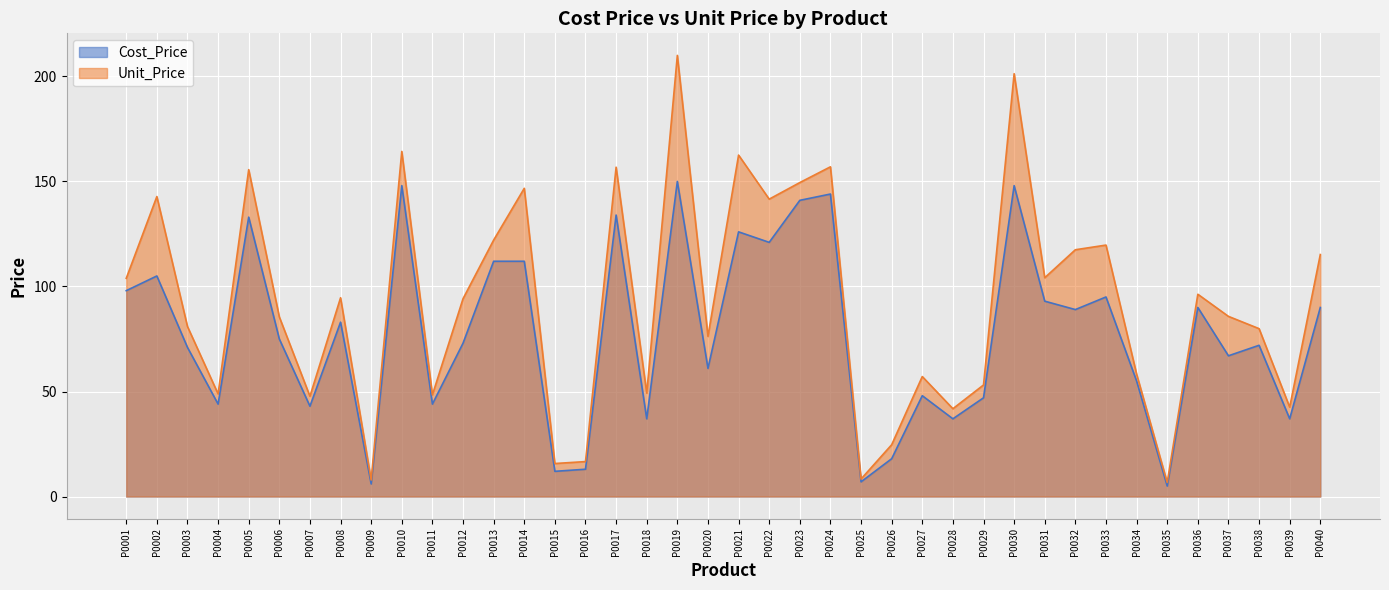

What is the value of the Unit_Price point at the 9th from the left?

7.9